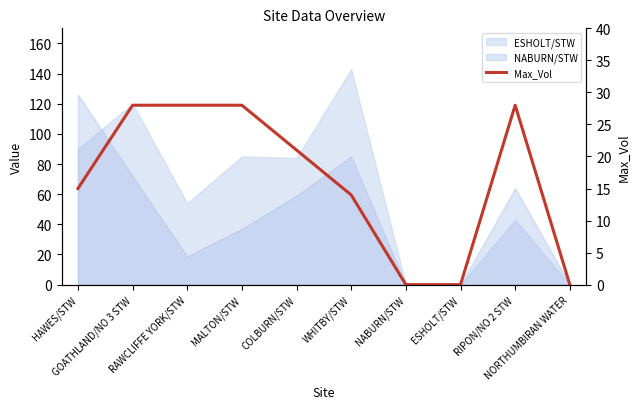

How many points are higher than both their immediate neighbors (excluding endpoints)?

1